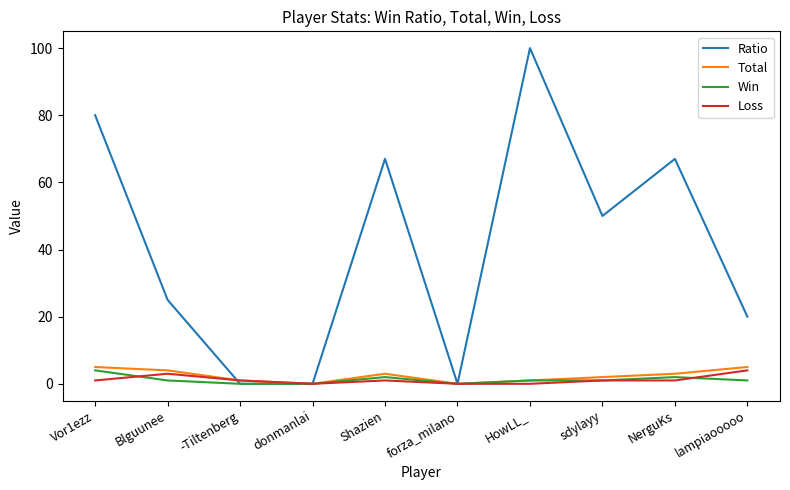

Reading left to right, list all the values displayed in this chart.

Ratio: Vor1ezz=80	Blguunee=25	-Tiltenberg=0	donmanlai=0	Shazien=67	forza_milano=0	HowLL_=100	sdylayy=50	NerguKs=67	lampiaooooo=20
Total: Vor1ezz=5	Blguunee=4	-Tiltenberg=1	donmanlai=0	Shazien=3	forza_milano=0	HowLL_=1	sdylayy=2	NerguKs=3	lampiaooooo=5
Win: Vor1ezz=4	Blguunee=1	-Tiltenberg=0	donmanlai=0	Shazien=2	forza_milano=0	HowLL_=1	sdylayy=1	NerguKs=2	lampiaooooo=1
Loss: Vor1ezz=1	Blguunee=3	-Tiltenberg=1	donmanlai=0	Shazien=1	forza_milano=0	HowLL_=0	sdylayy=1	NerguKs=1	lampiaooooo=4